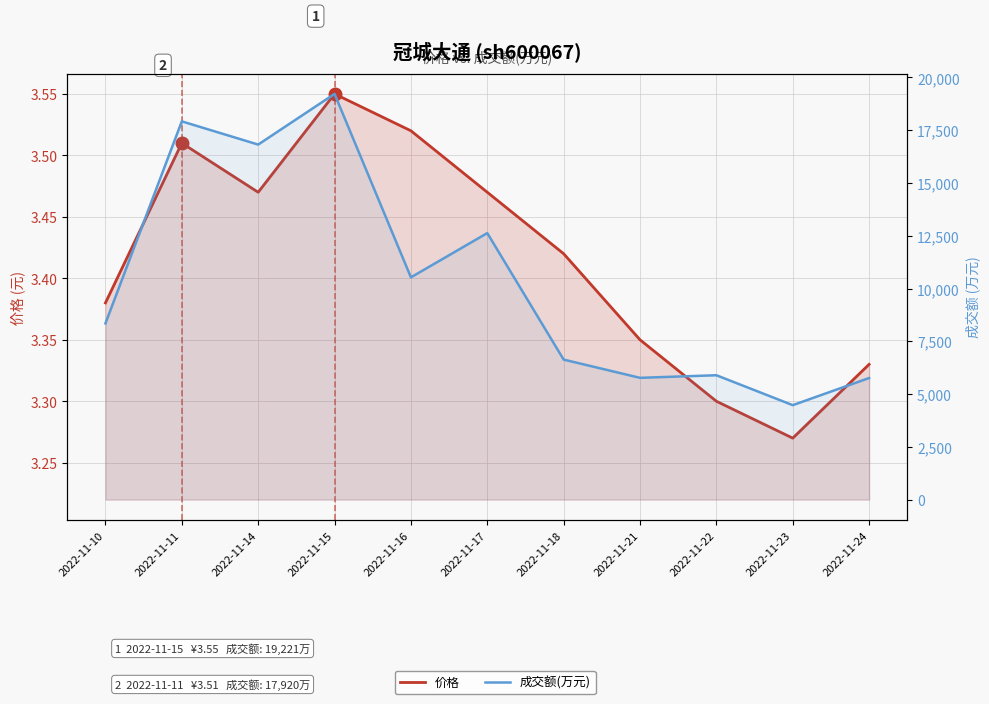

At which label does 价格 reach its peak?

2022-11-15